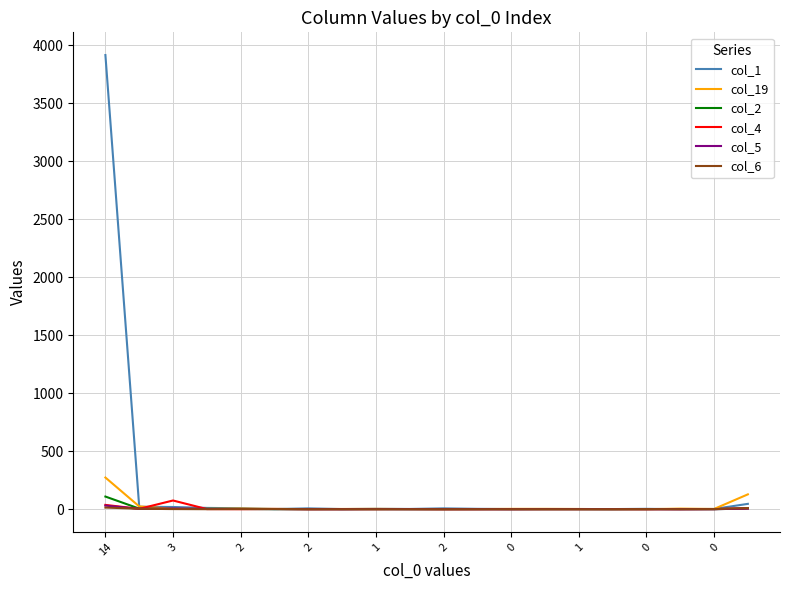

Which series has the widest spread of values?

col_1